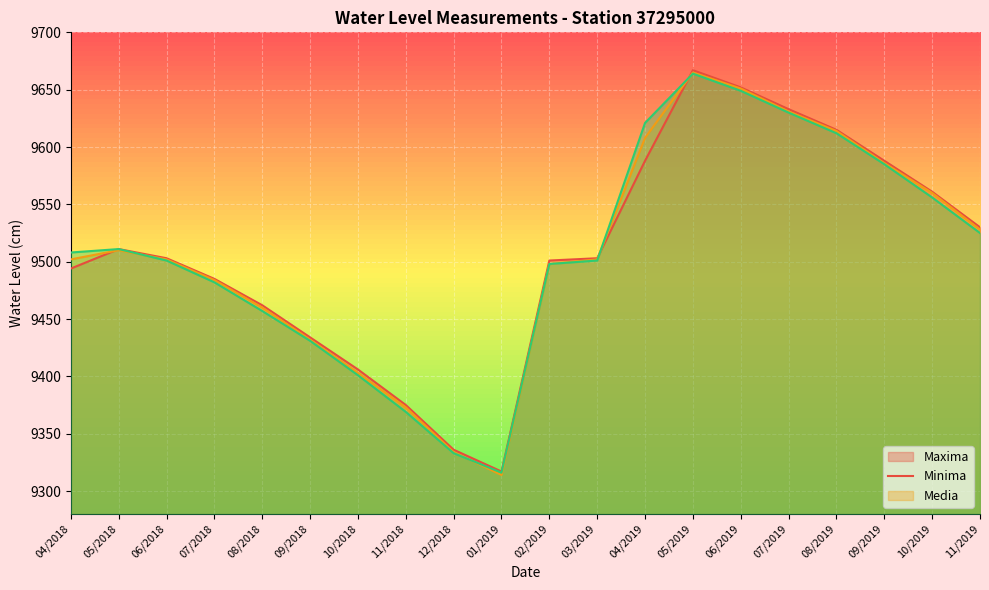

How many interior local valleys does the Minima (line) series have?

1